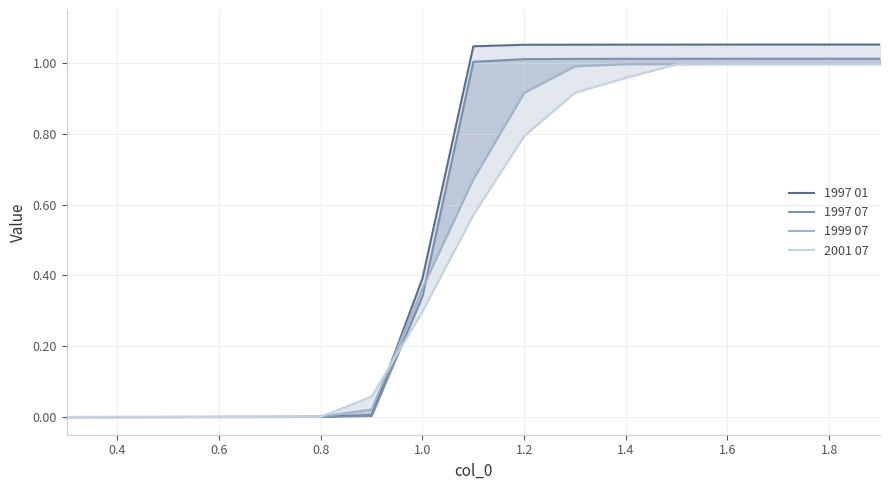

True or false: 1999 07 has more than 0 interior local peaks.

False